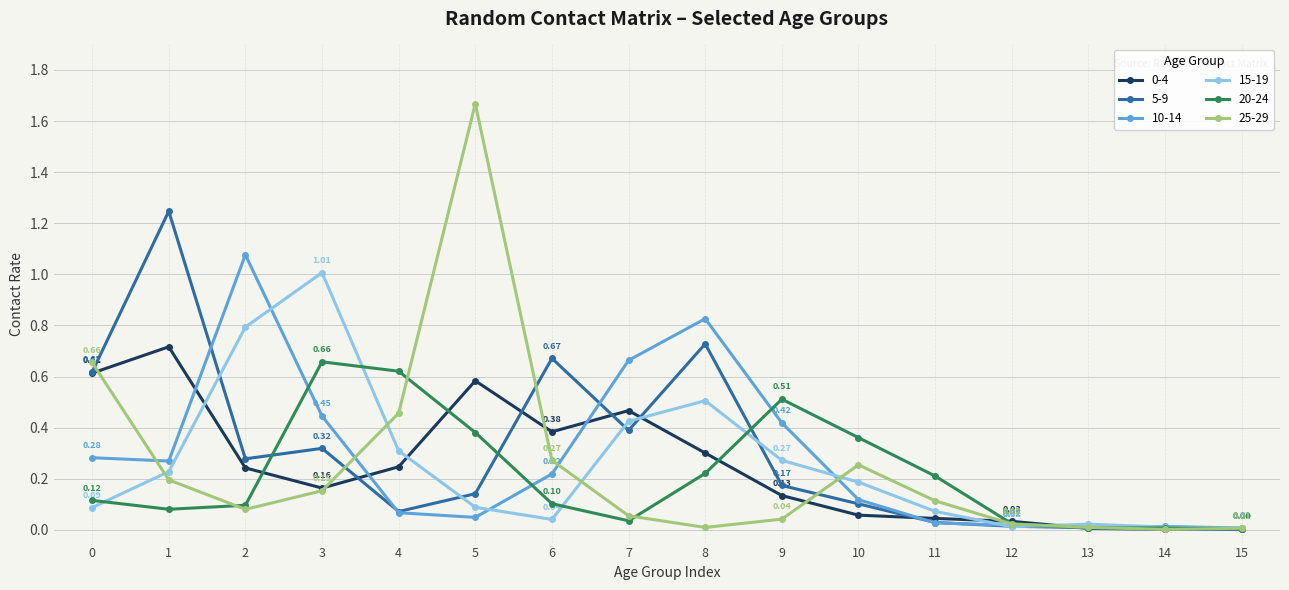

What is the difference between the highest and lowest values at 3?

0.9